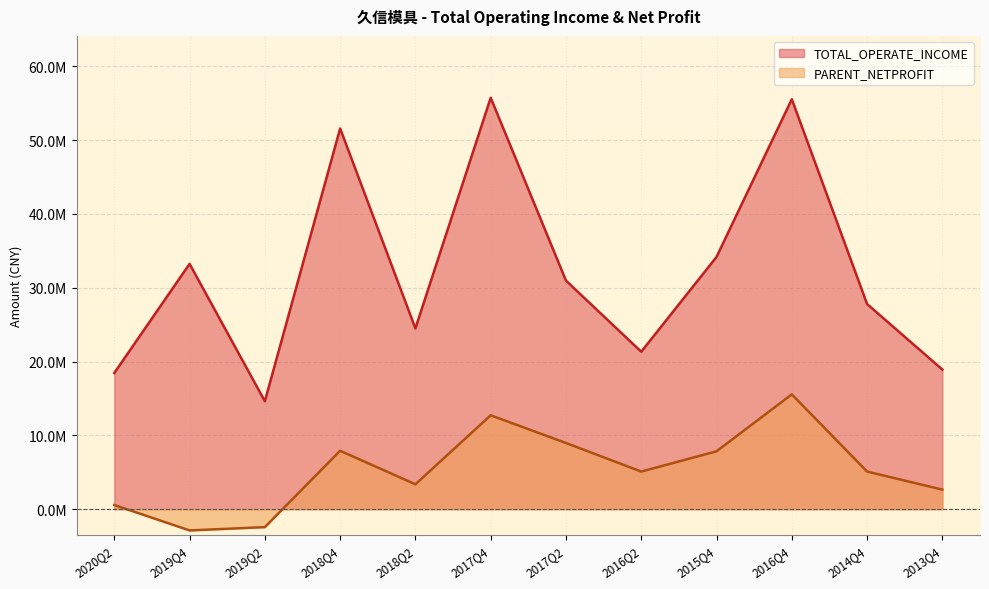

Where is the first local minimum for PARENT_NETPROFIT?

2019Q4